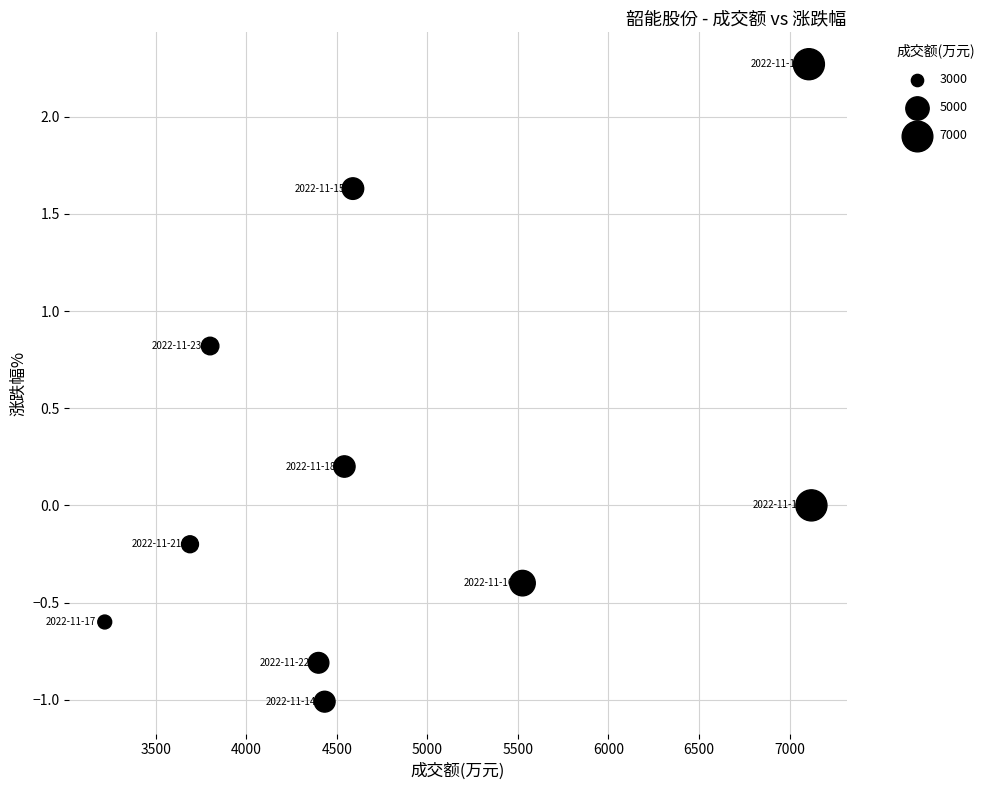

What is the average X value?

4841.6